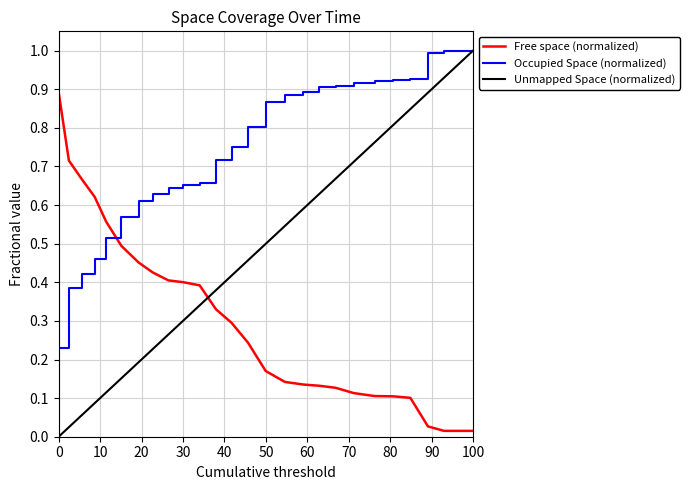

After their last crossing, which series has the higher values: Occupied Space (normalized) or Free space (normalized)?

Occupied Space (normalized)